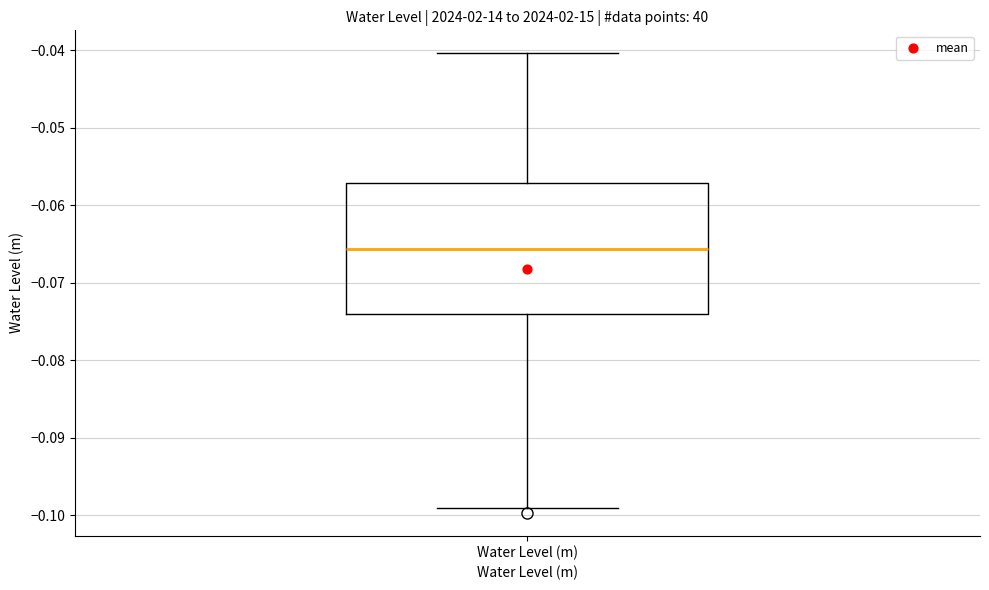

Where does the lower whisker of the box for Water Level (m) end on the y-axis? The values are not printed on the chart, so give them approximately, as read against the axis.

-0.099